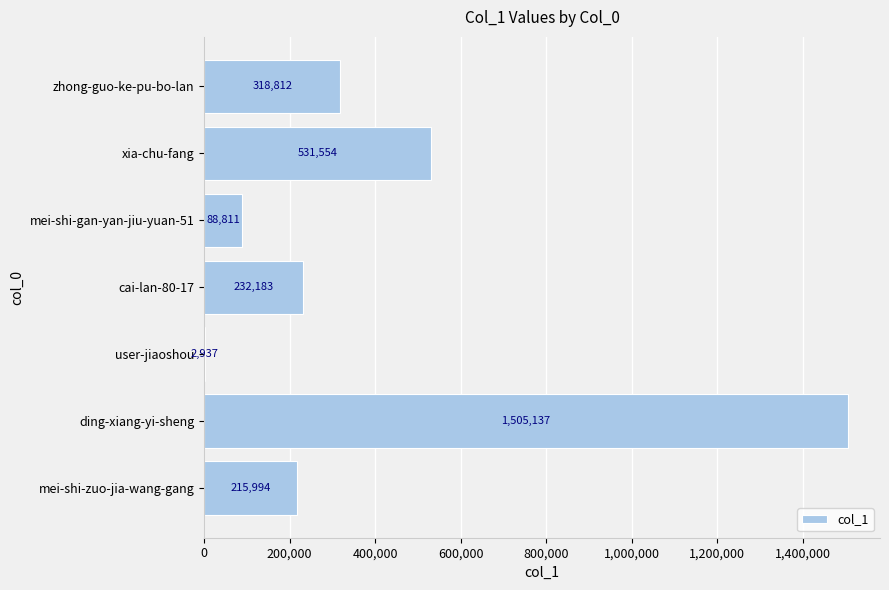

Between mei-shi-gan-yan-jiu-yuan-51 and user-jiaoshou, which is larger?

mei-shi-gan-yan-jiu-yuan-51